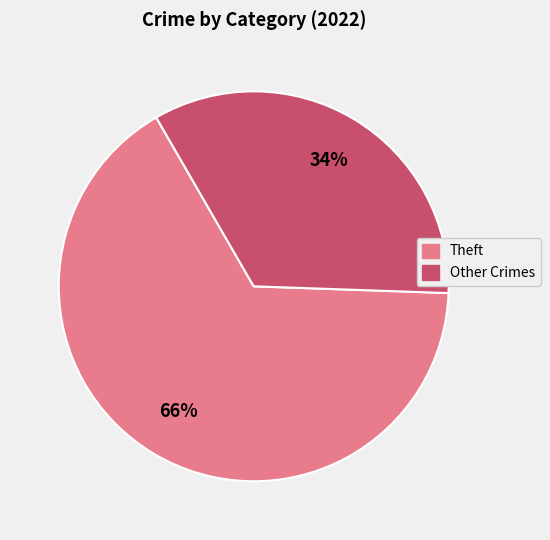

To the nearest percent, what is the difference between the largest and smallest slice percentages?

32%